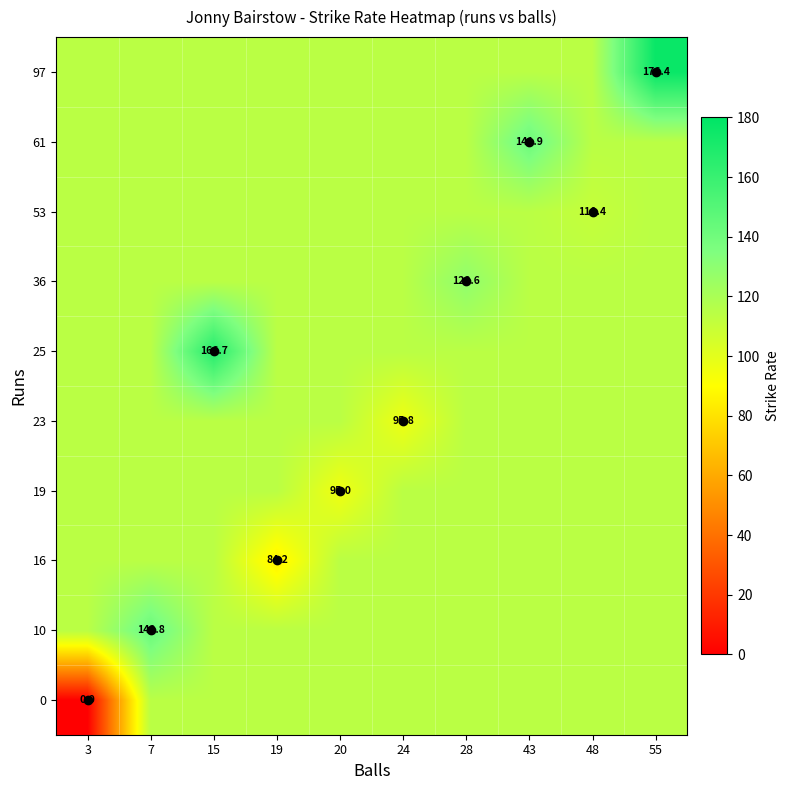

Which category has the lowest value across all series?

3